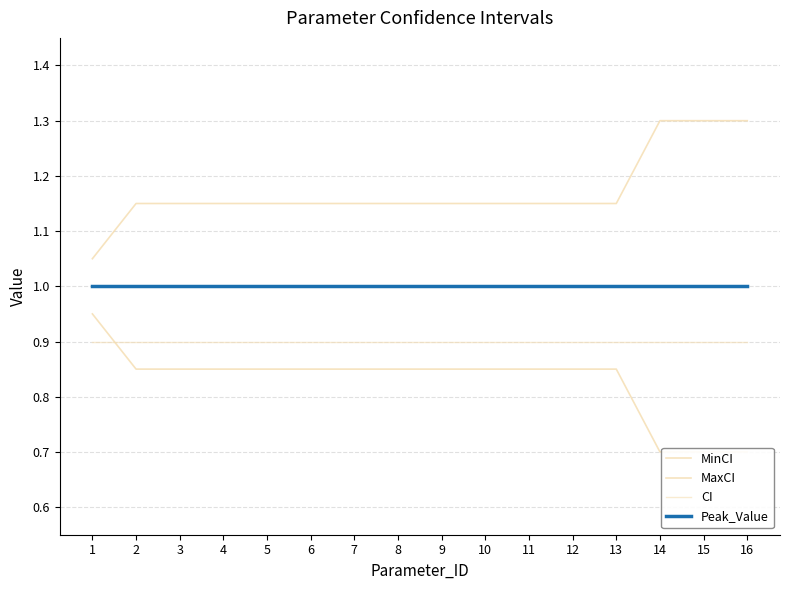

The CI series shows 1.3 at 16. True or false?

False